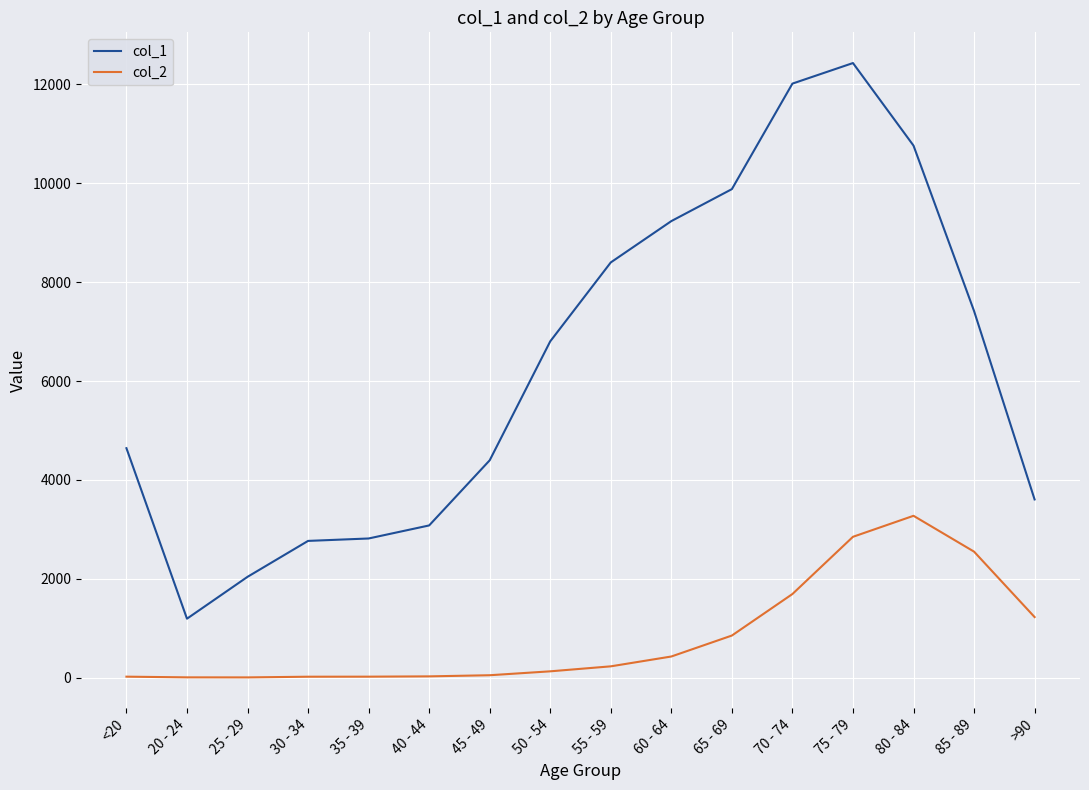

What is the sum of all col_2 values?

13343